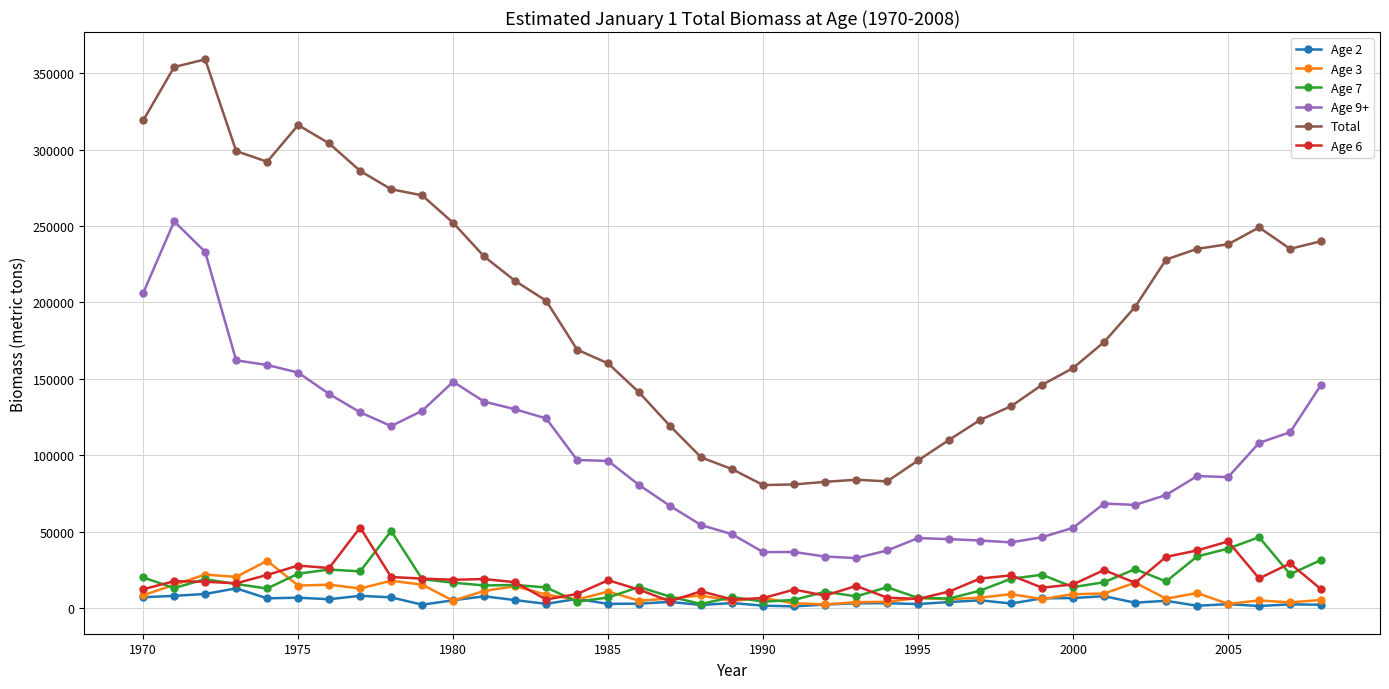

How many values in the Age 2 series are below 3840?

19